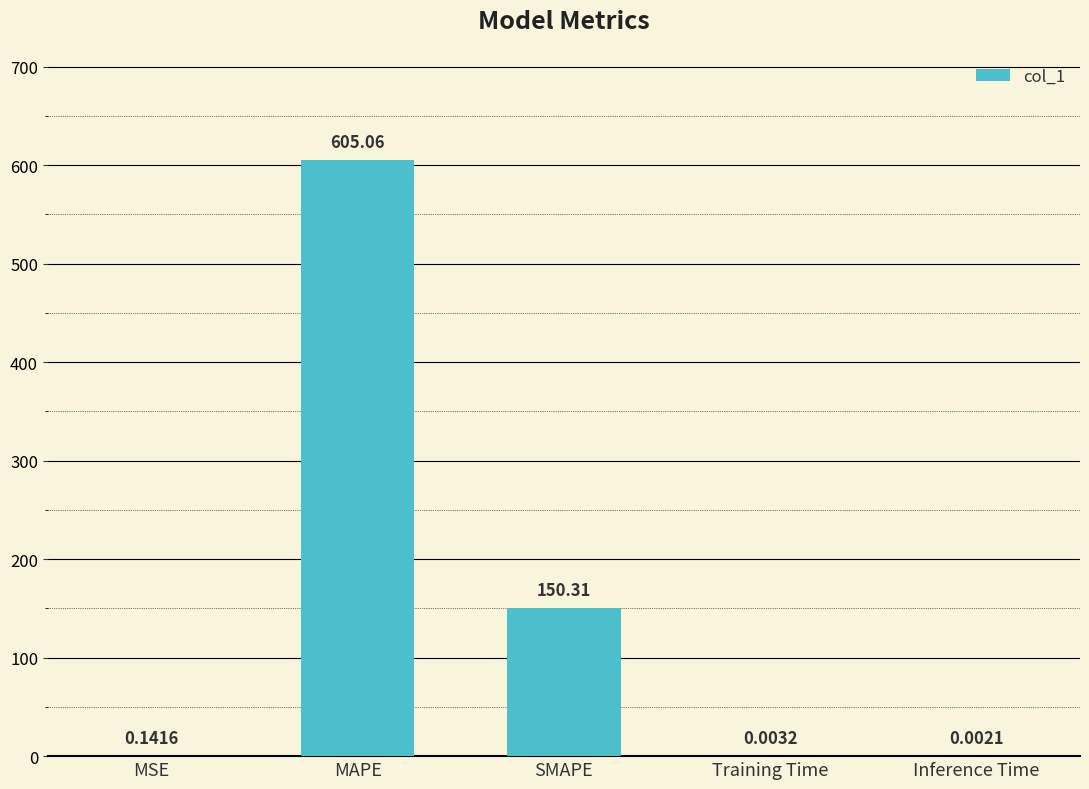

Are the bars grouped side by side (vs. stacked)?

No